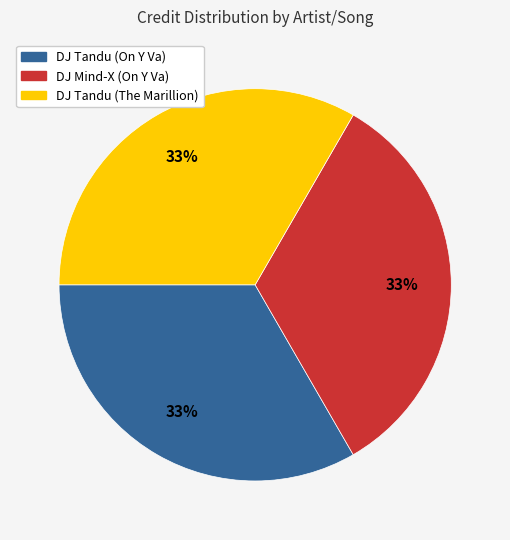

Is there a majority slice in this chart?

No